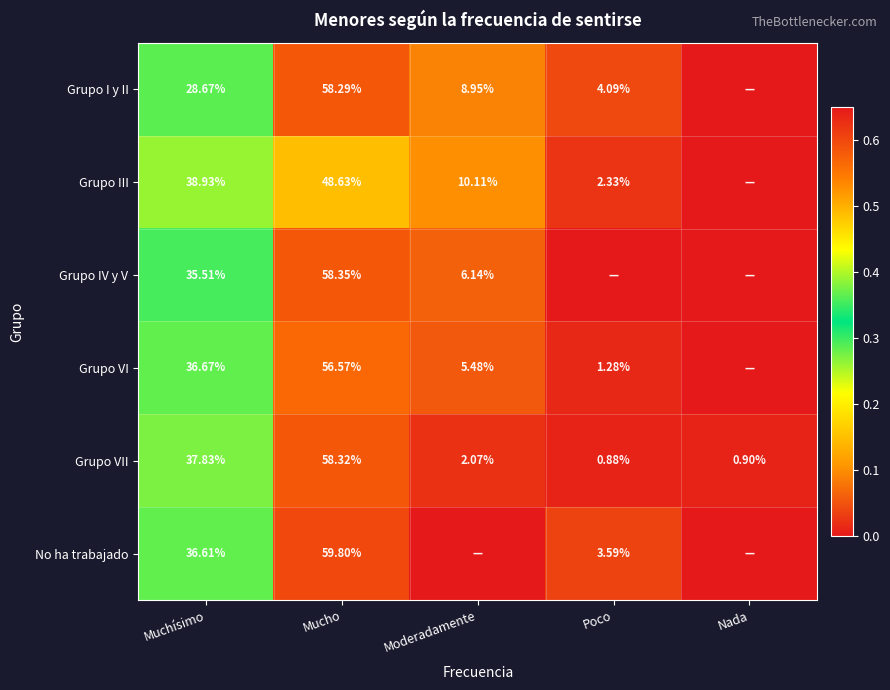

Rank the series at Muchísimo from lowest to highest value.

Grupo I y II, Grupo IV y V, No ha trabajado, Grupo VI, Grupo VII, Grupo III